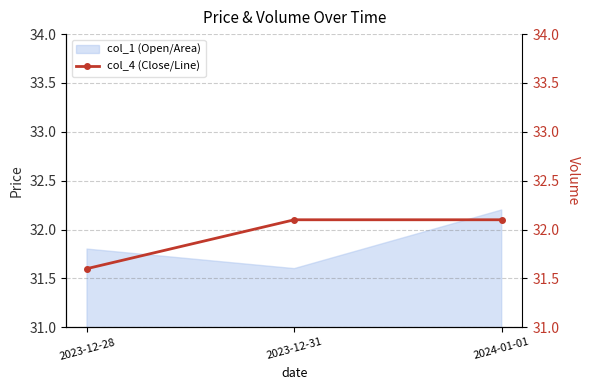

How many lines are shown in the chart?

1